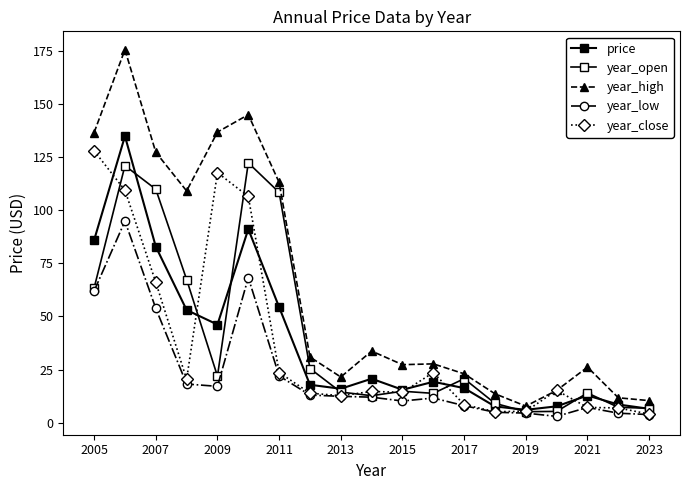

How many intersections are there between year_close and price?

7